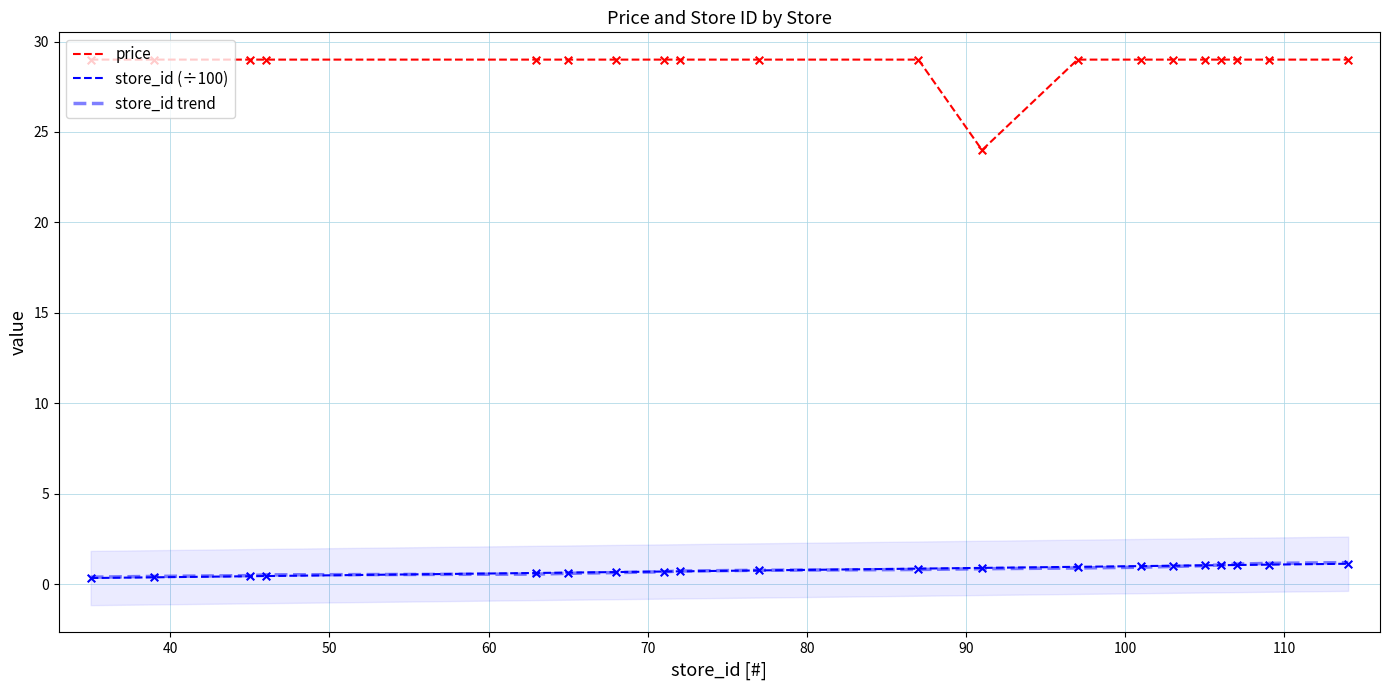

Is the value of price at 90 greater than the value of store_id (÷100) at 12?

Yes